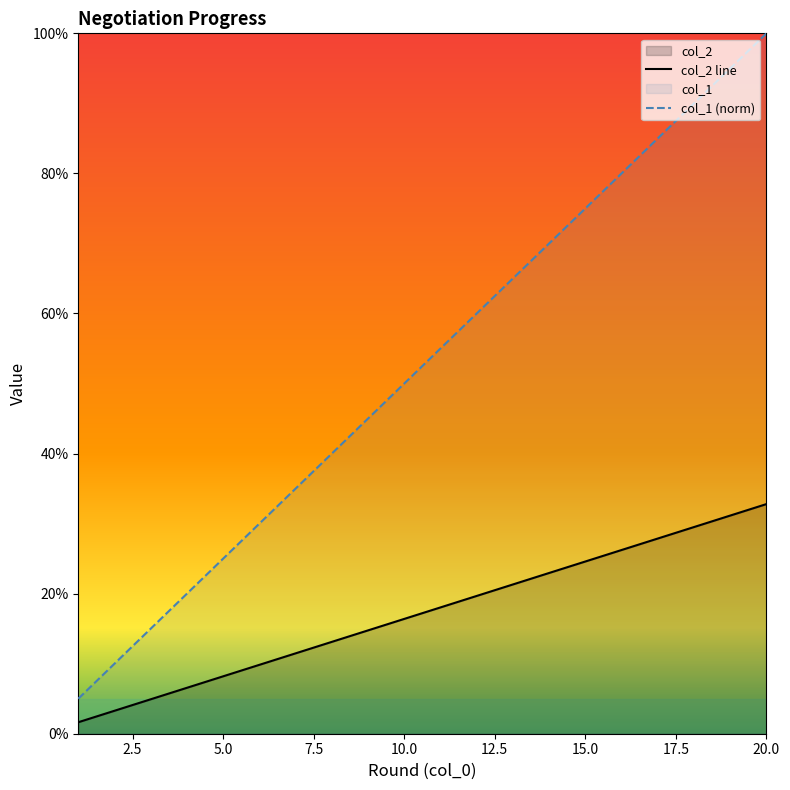

What are all the series names shown in the legend?

col_2, col_1